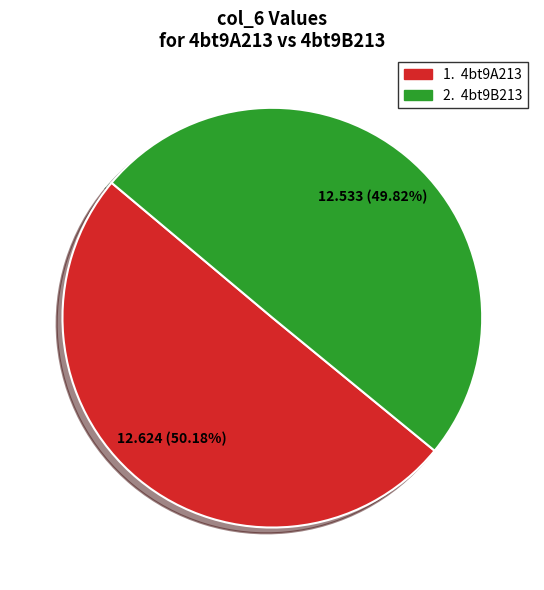

How many segments does this pie chart have?

2